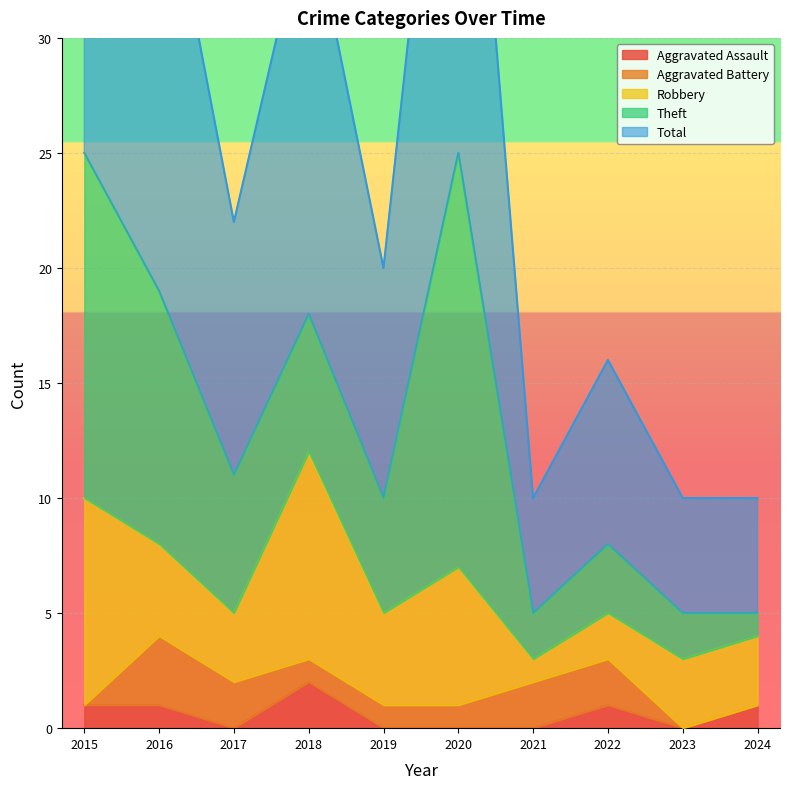

What is the value of the Aggravated Assault point at the 2nd from the left?

1